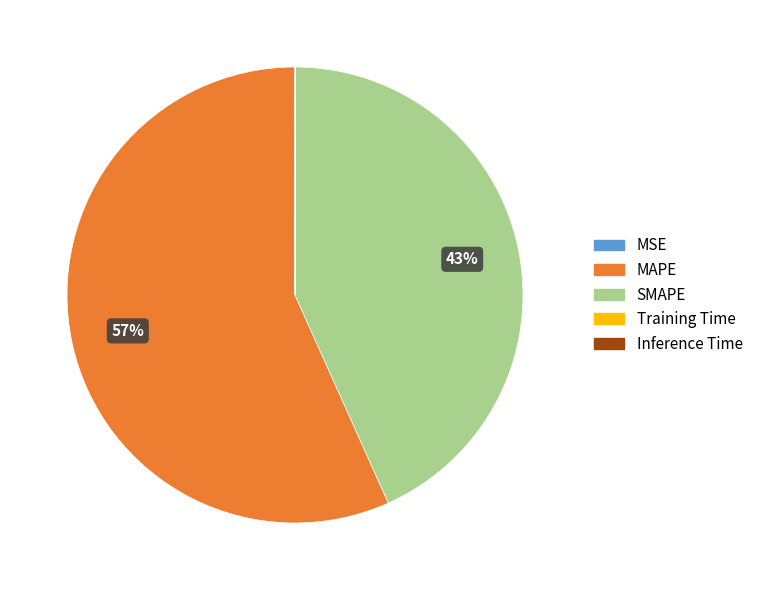

What percentage is the SMAPE slice, to the nearest percent?

43%